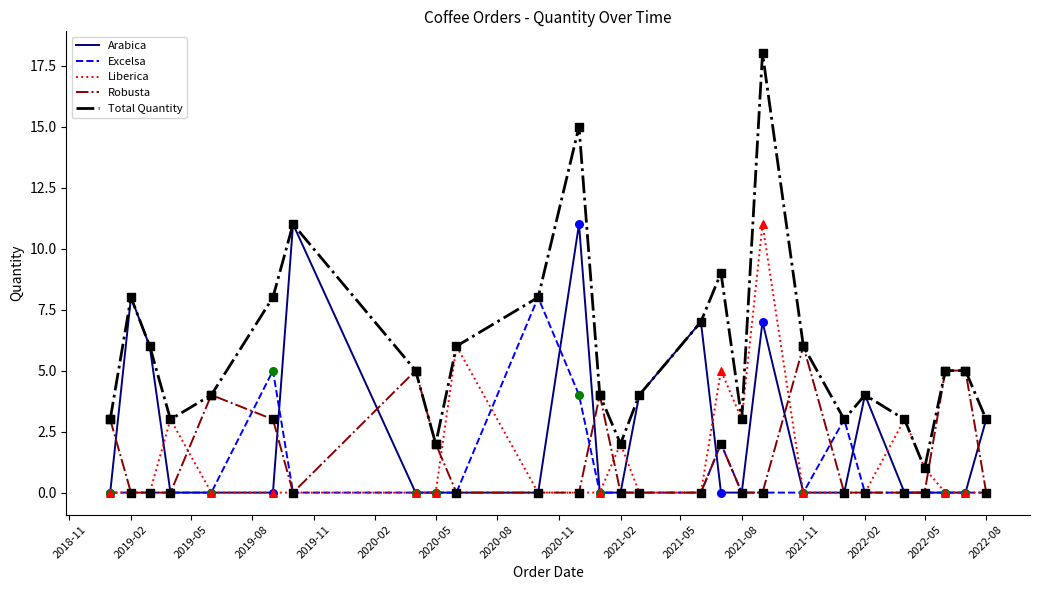

Which series has the largest total across all categories?

Total Quantity